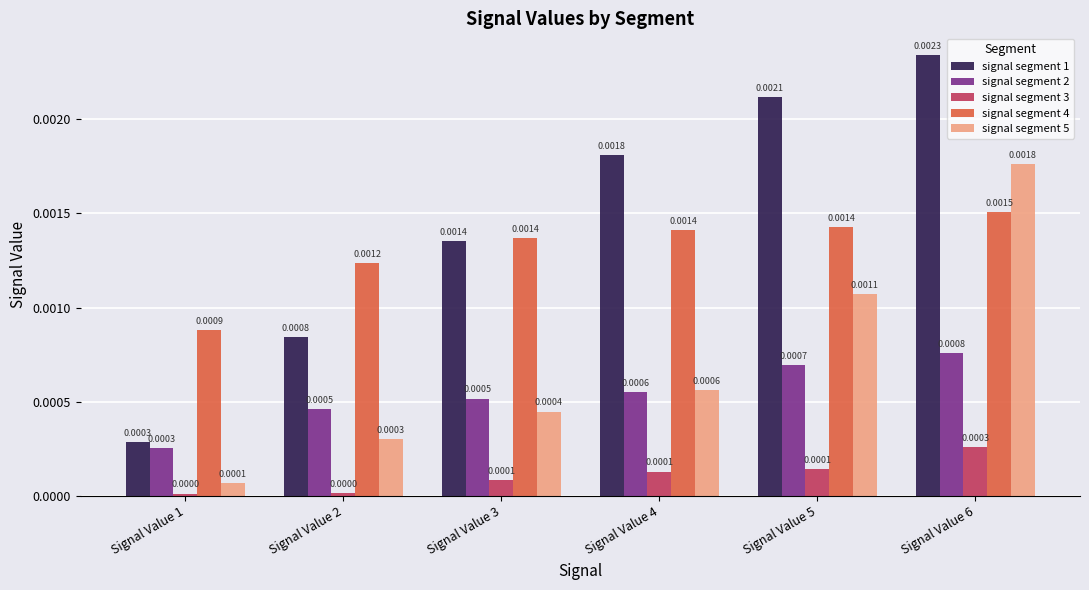

How many groups of bars are there?

6